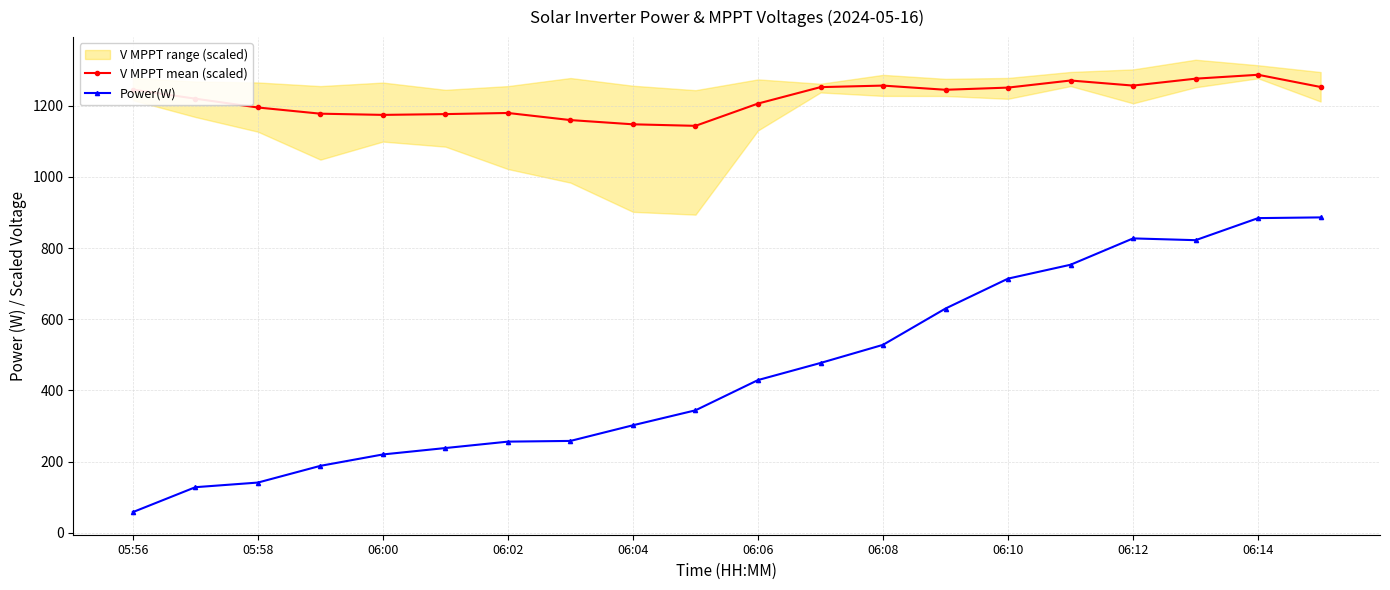

True or false: Power(W) has a value of 252.7 at 05:58.

False